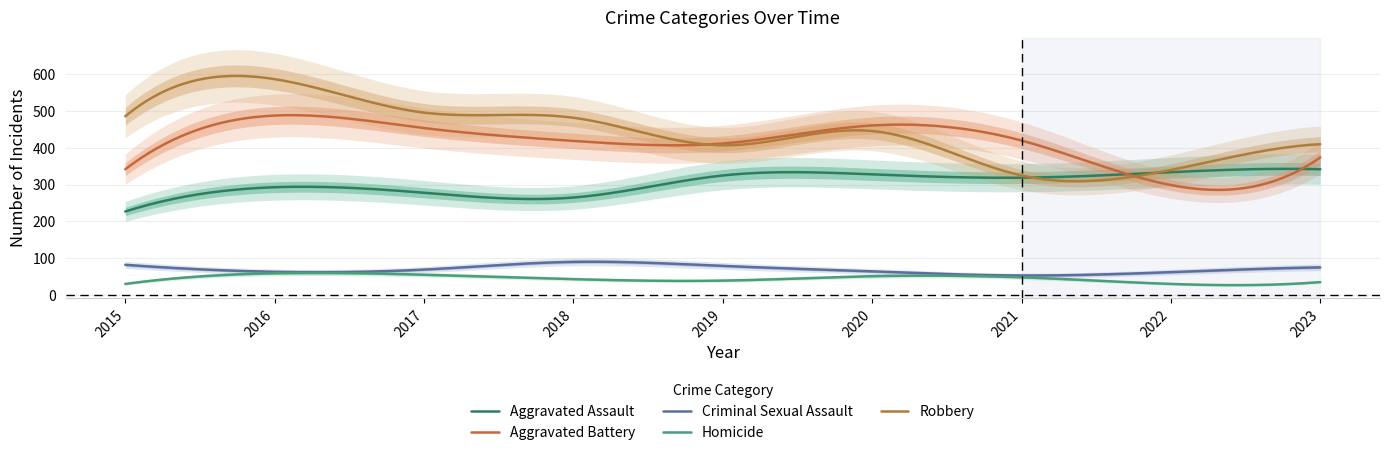

Read the Aggravated Assault value at 2021, to the nearest 10.

320